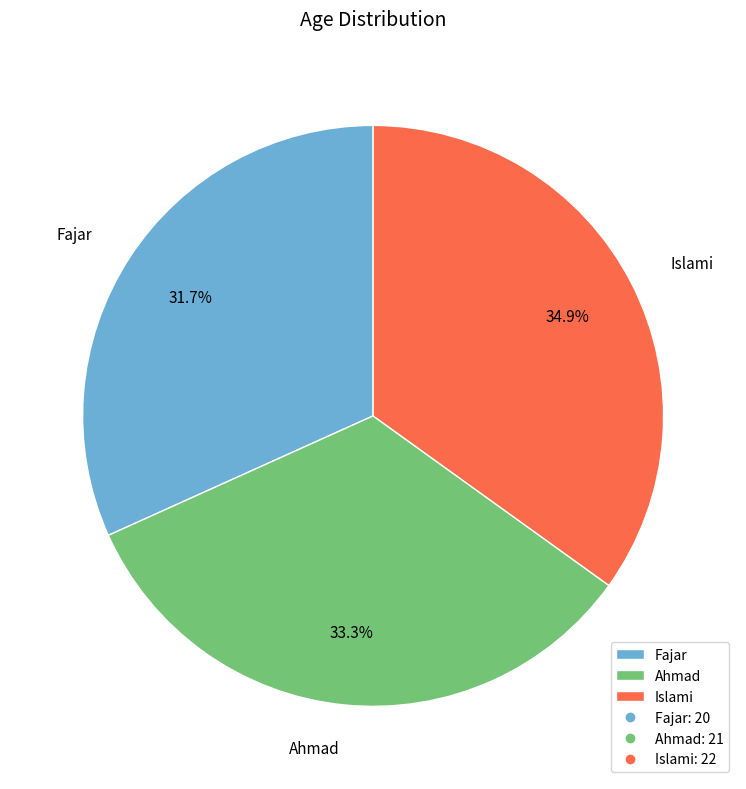

Is there any slice that represents more than half of the pie?

No